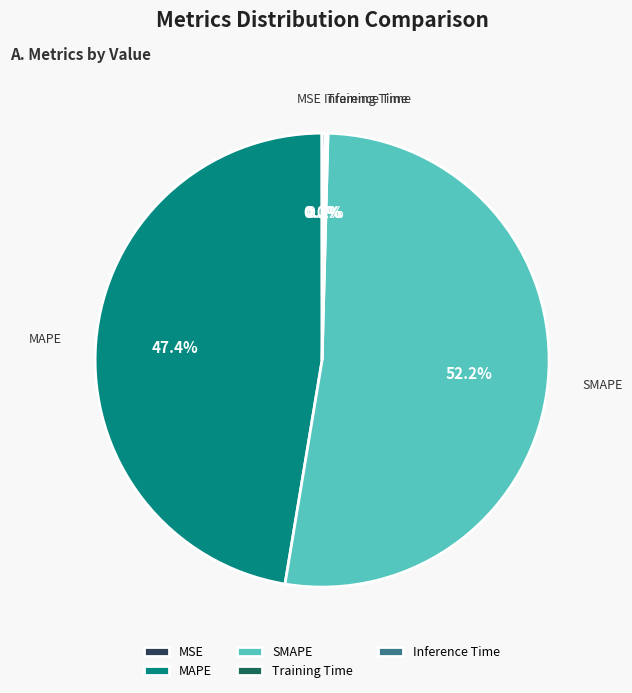

Is there any slice that represents more than half of the pie?

Yes